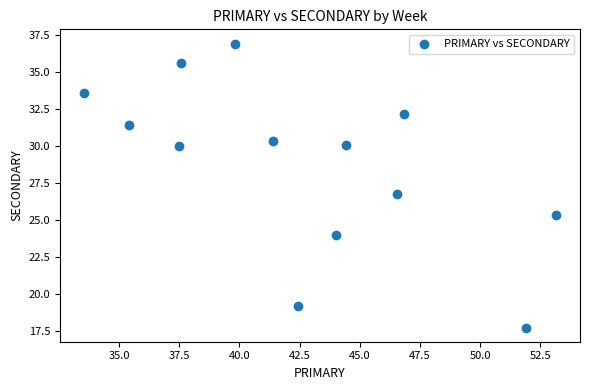

What is the range of Y values (max minus min)?

19.2